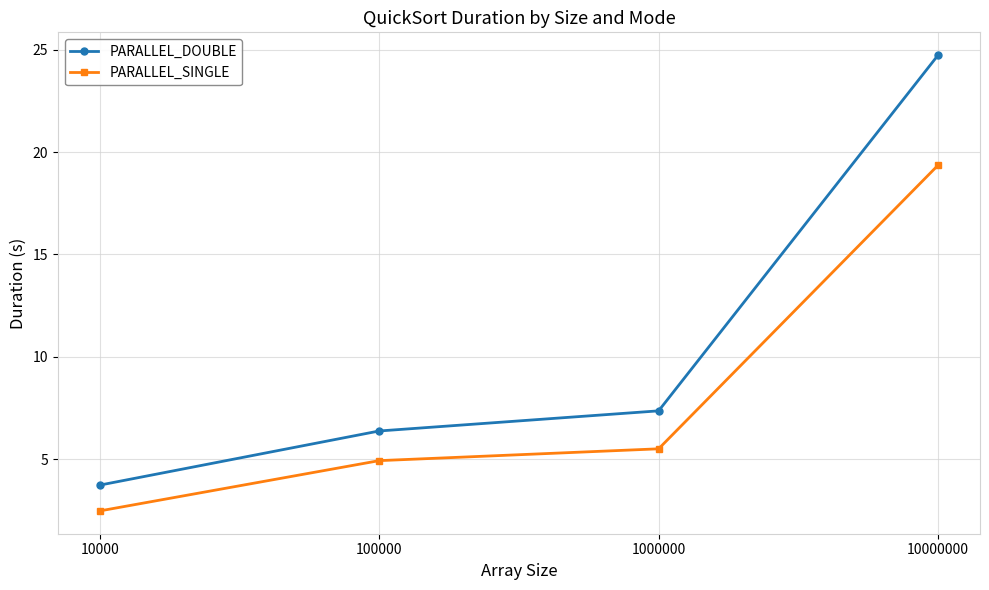

Reading right to left, what are all the values shown in this chart?

PARALLEL_DOUBLE: 10000000=24.7	1000000=7.4	100000=6.4	10000=3.7
PARALLEL_SINGLE: 10000000=19.4	1000000=5.5	100000=4.9	10000=2.5